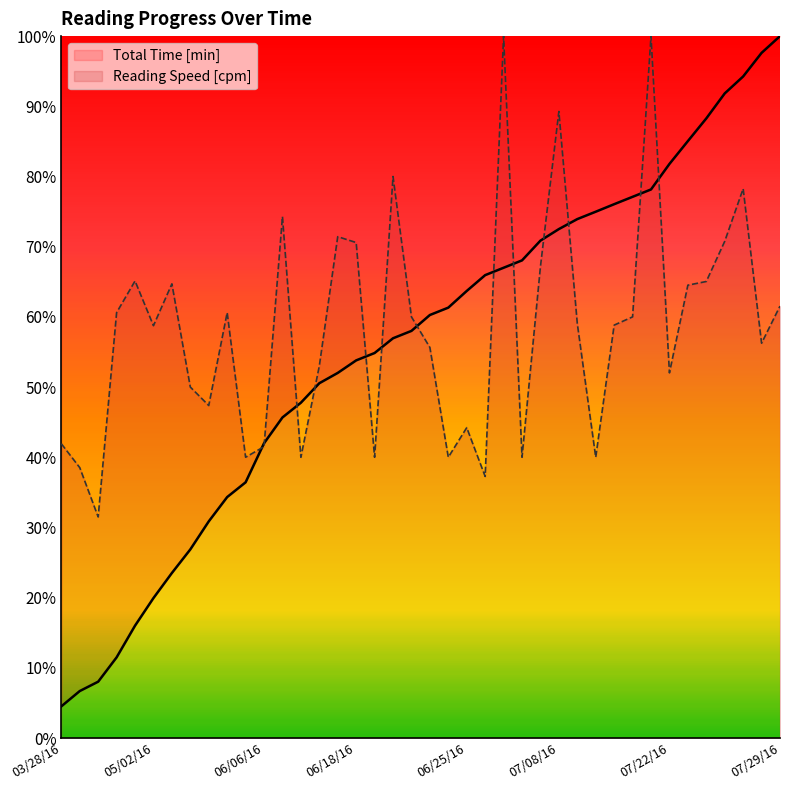

The value of Reading Speed [cpm] at 06/18/16 is 70.6. True or false?

True